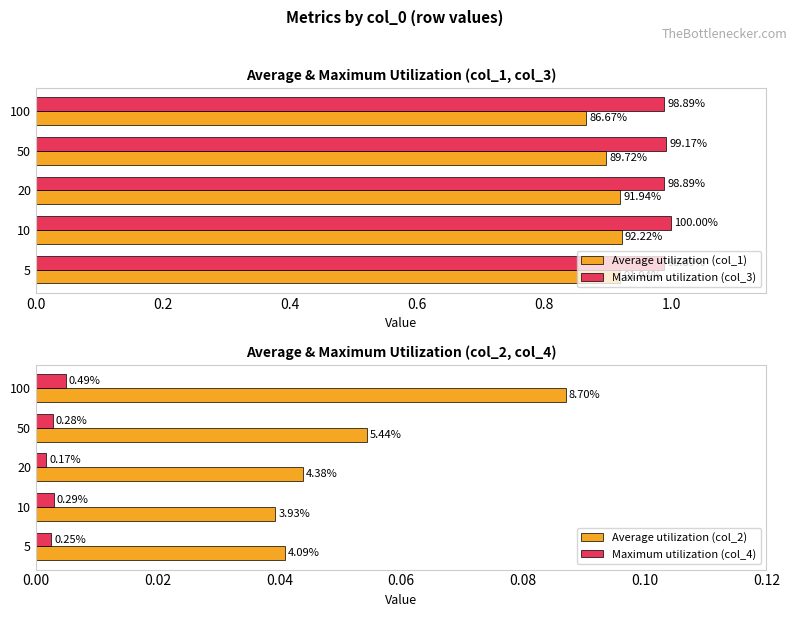

Count the Average utilization (col_1) values in the range 0 to 1.

5